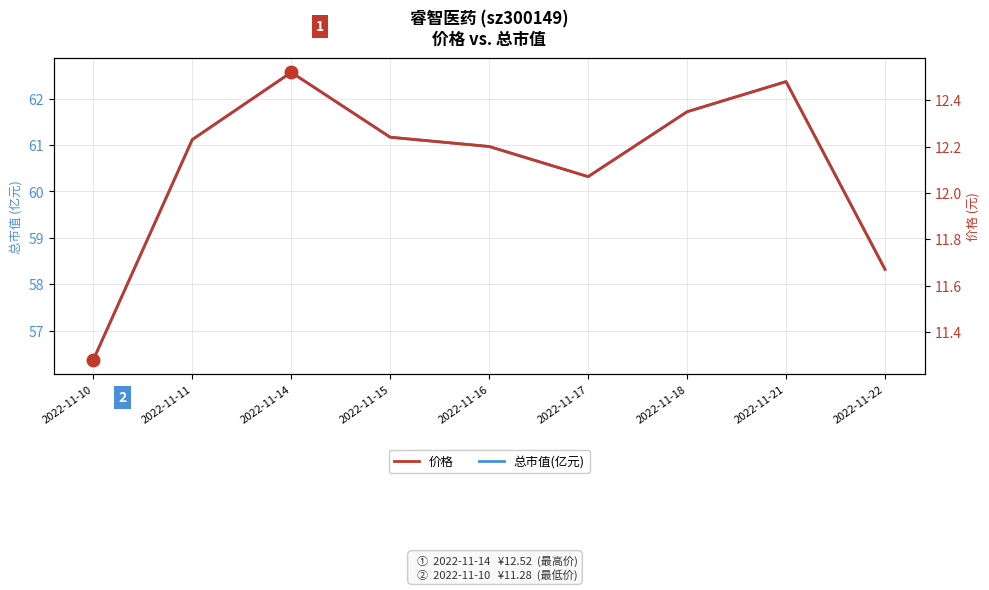

Where is 价格 nearest to the value 11?

2022-11-10